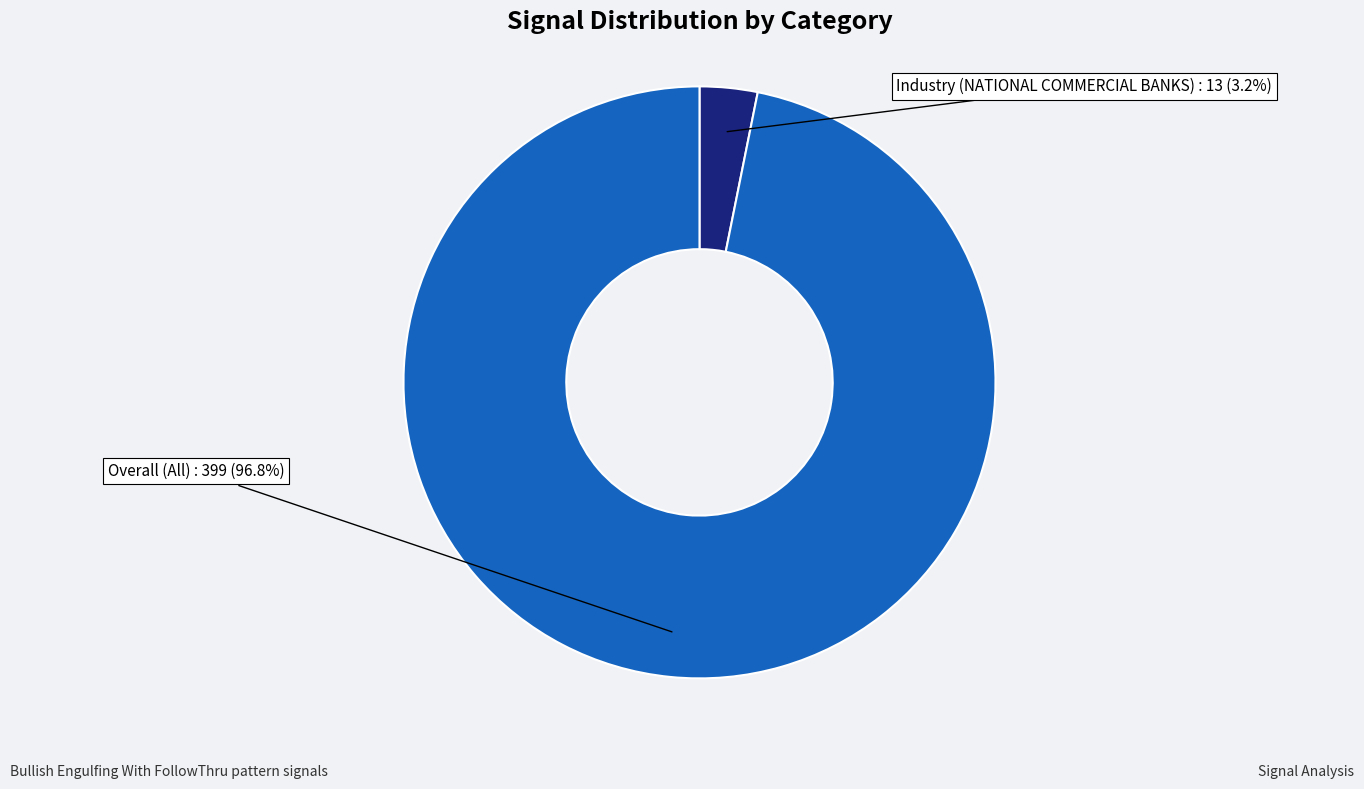

What is the smallest slice in the pie chart?

Industry